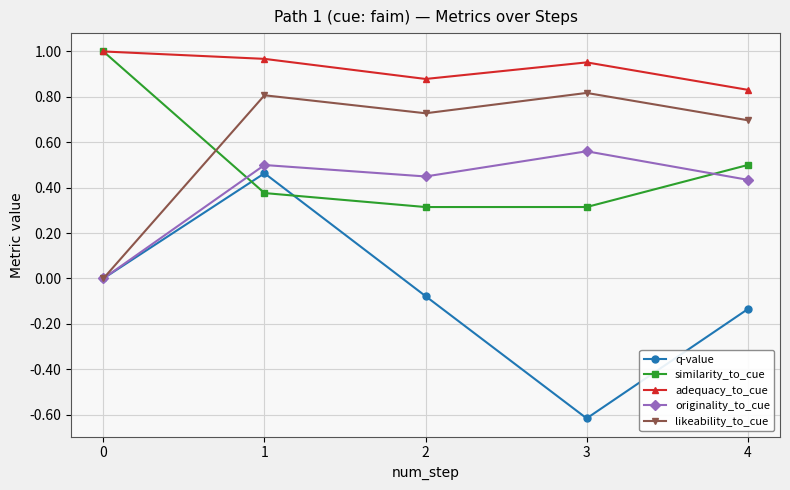

List the labels in order of q-value value, largest first.

1, 0, 2, 4, 3